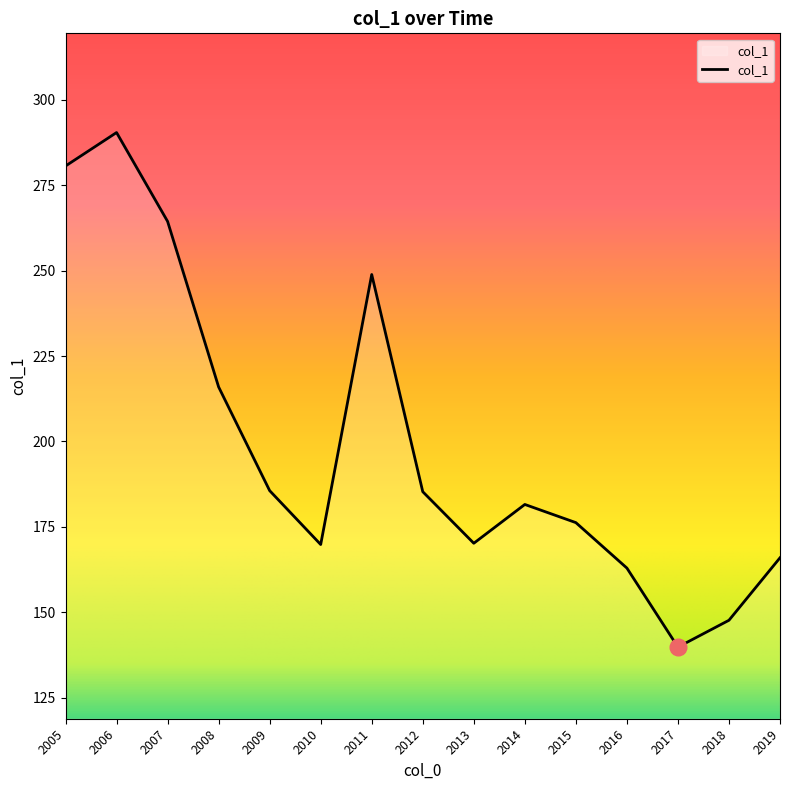

Approximately how many times larger is the value at 2015 compared to 2006?

0.6